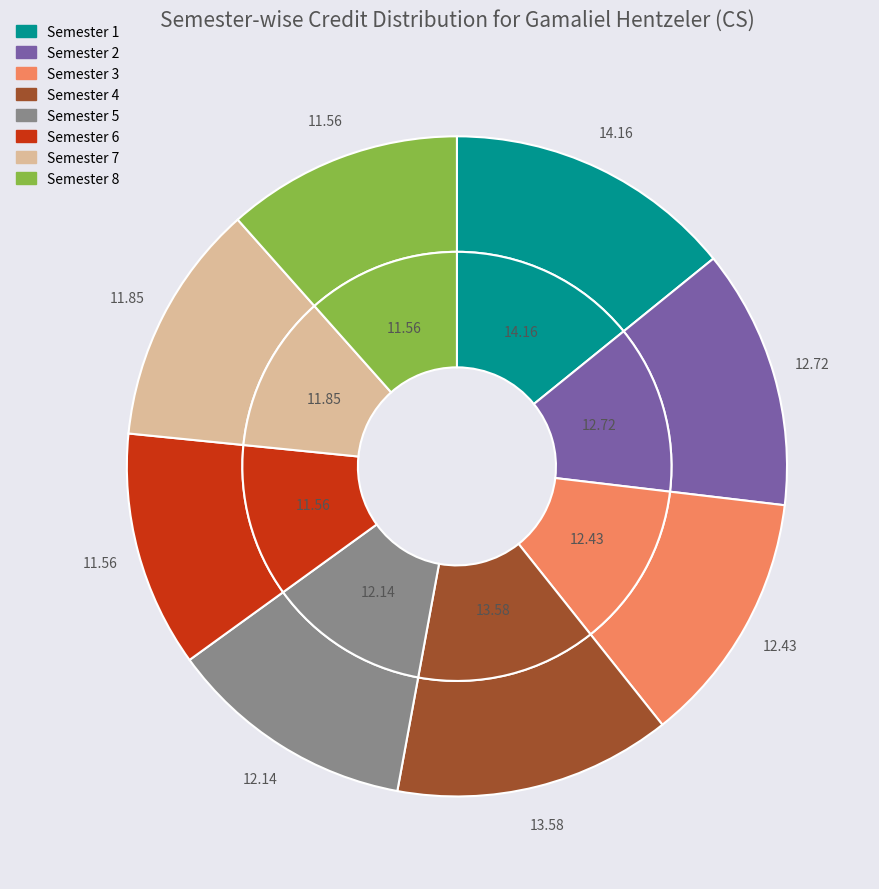

Is there a majority slice in this chart?

No